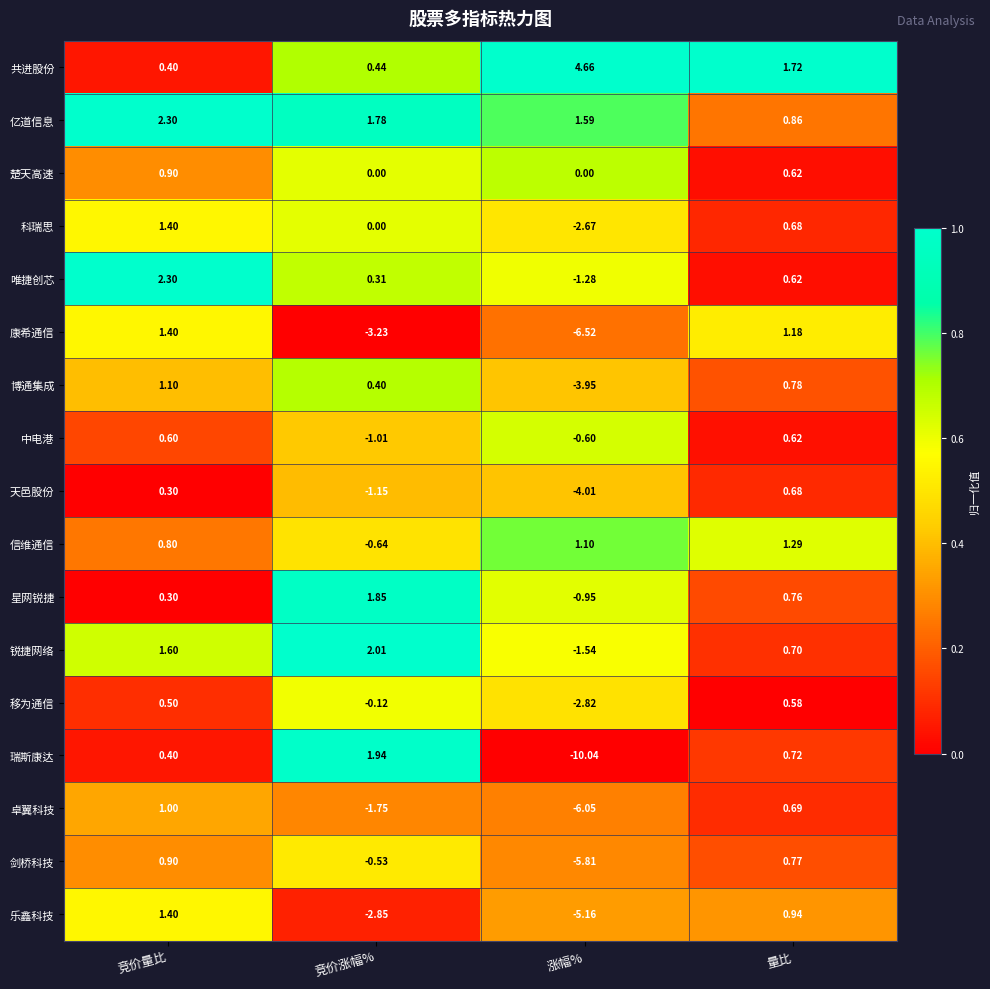

Where is 科瑞思 nearest to the value 0?

竞价涨幅%